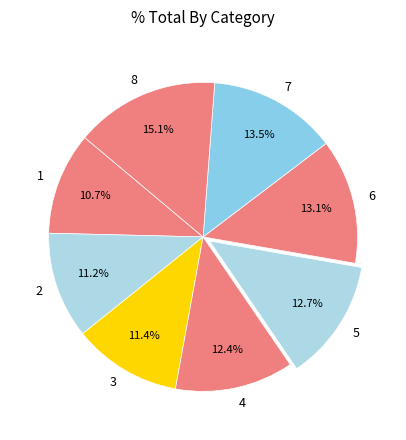

To the nearest percent, what portion does 8 represent?

15%